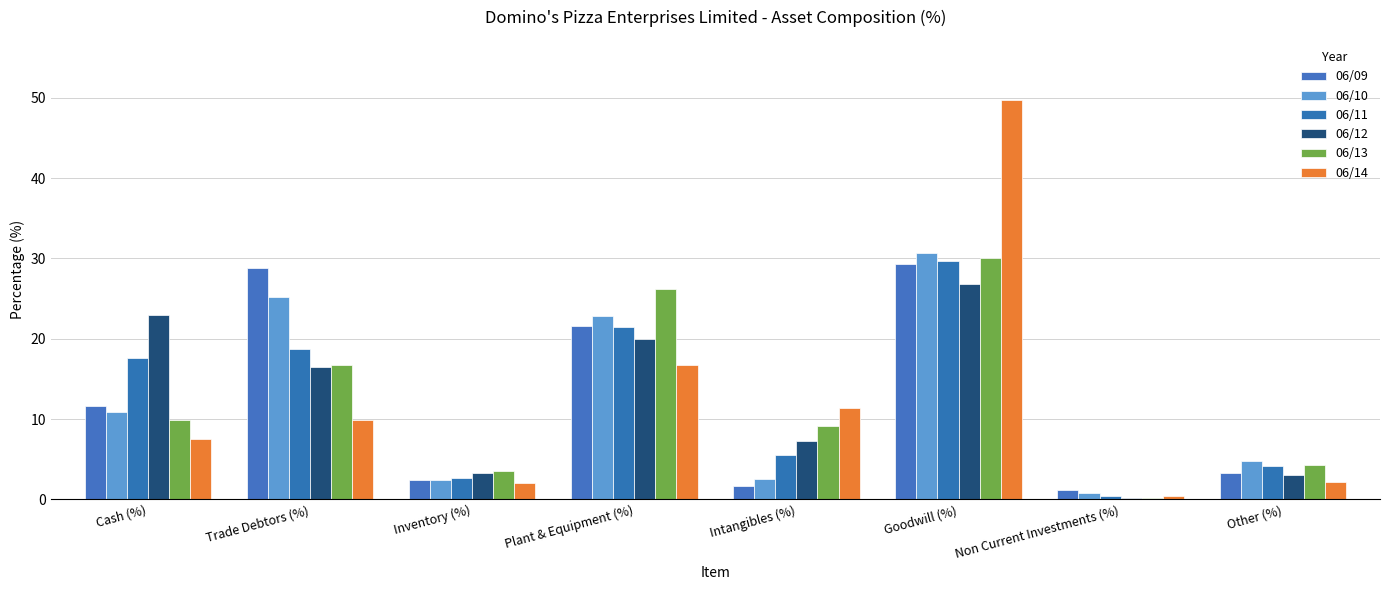

At which category is the sum across all series the highest?

Goodwill (%)